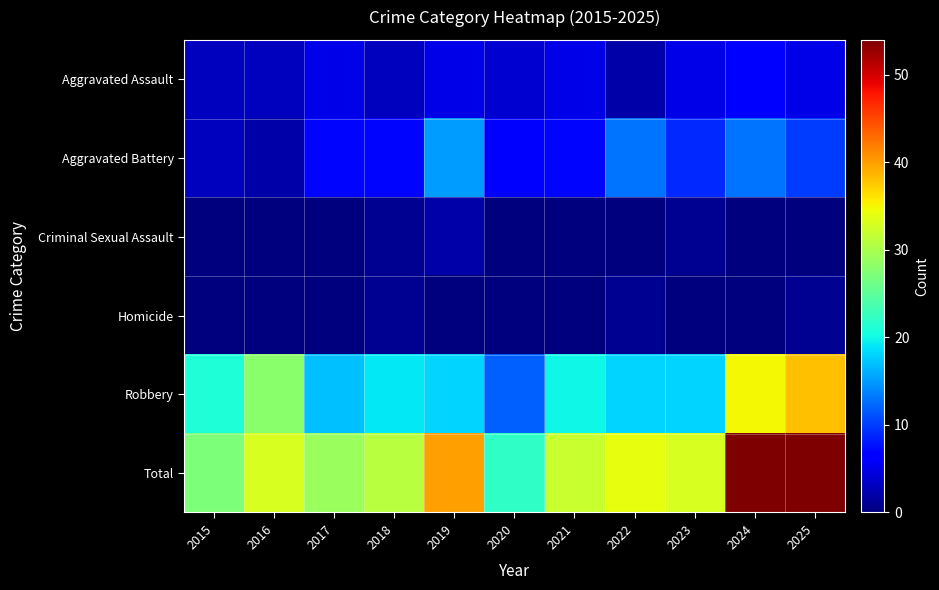

Which has a higher value, 2020 or 2017?

2017